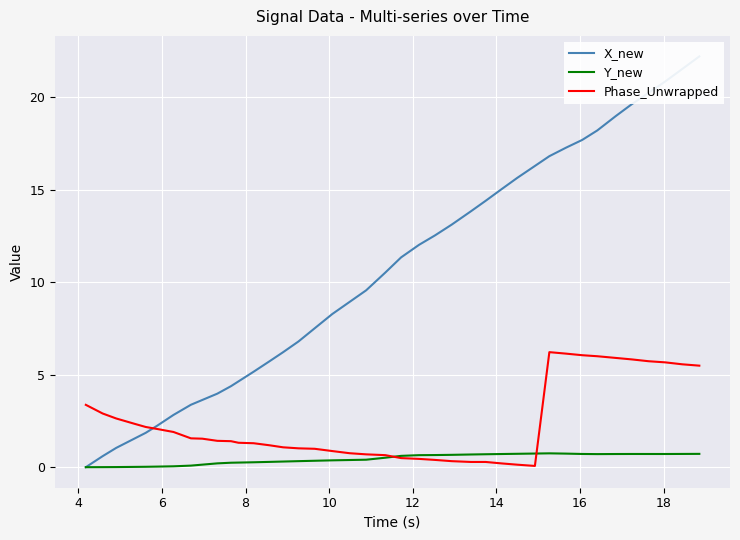

What is the maximum value shown in the chart?

22.2